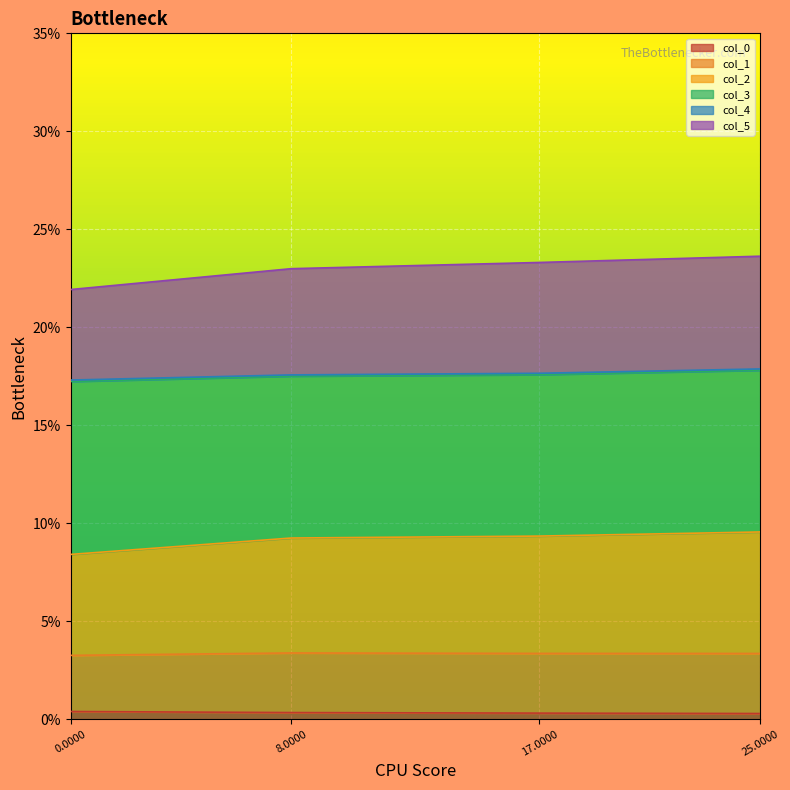

How many data points does each series have?

4